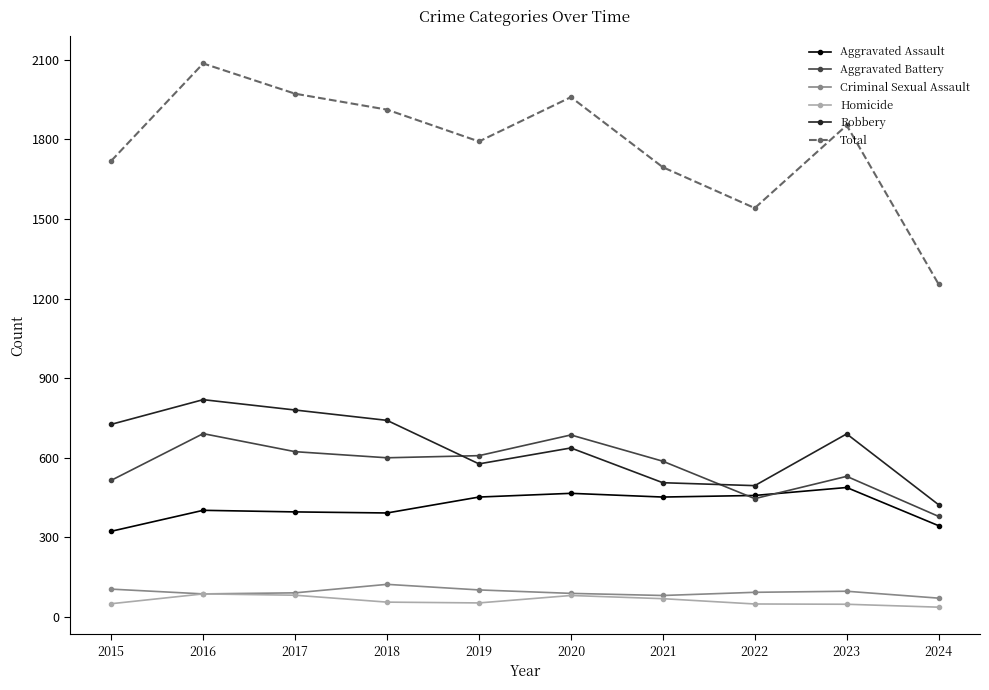

Which series has the widest spread of values?

Total